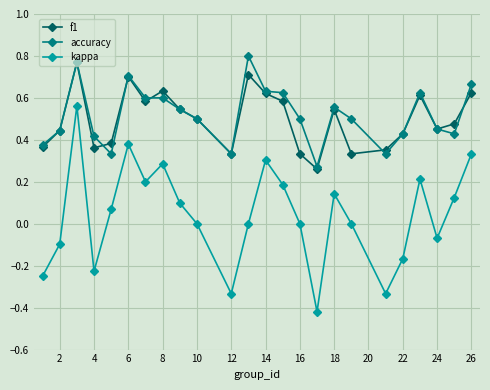

Which series has the widest spread of values?

kappa